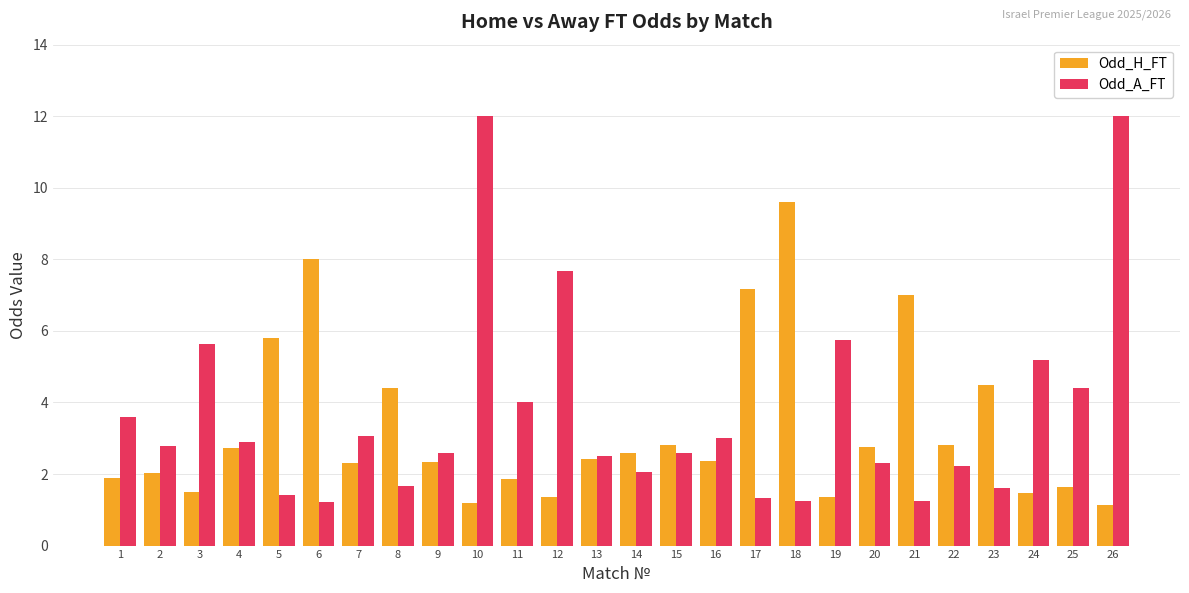

What is the highest value of the Odd_H_FT series?

9.6